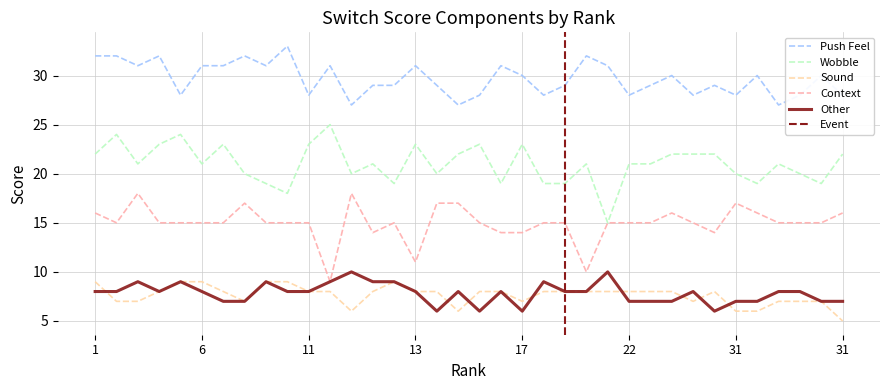

In Other, how many points are higher than both neighbors (excluding endpoints)?

9